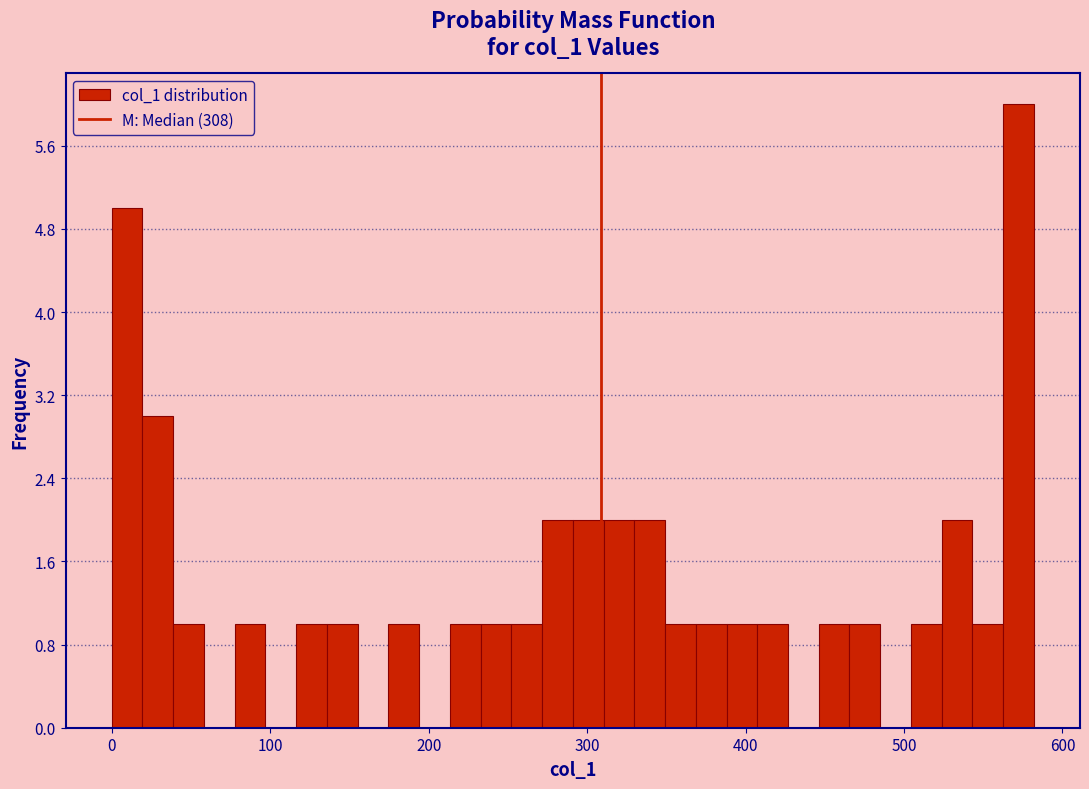

Read against the x-axis, roughly where is the centre of the tallest bar?

570